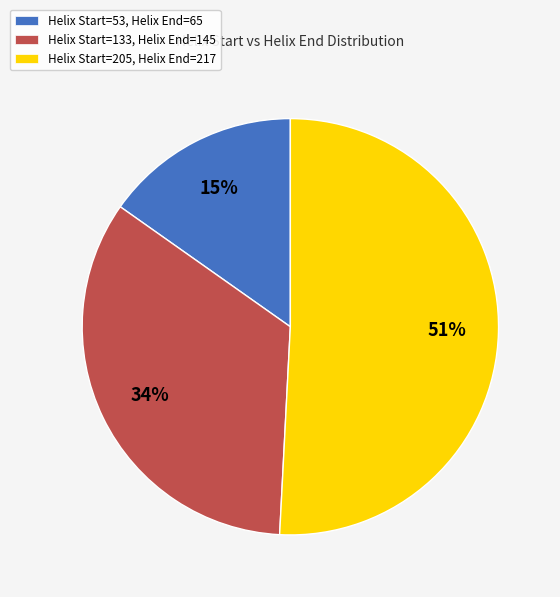

To the nearest percent, what is the average slice percentage?

33%